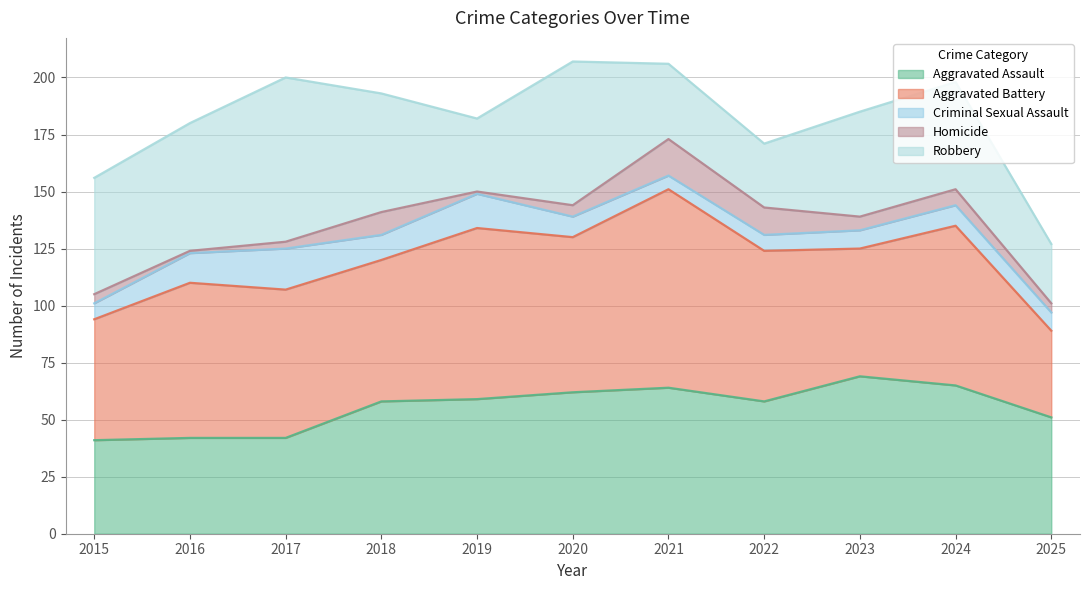

Reading left to right, transcribe all the data shown in this chart.

Aggravated Assault: 2015=41	2016=42	2017=42	2018=58	2019=59	2020=62	2021=64	2022=58	2023=69	2024=65	2025=51
Aggravated Battery: 2015=53	2016=68	2017=65	2018=62	2019=75	2020=68	2021=87	2022=66	2023=56	2024=70	2025=38
Criminal Sexual Assault: 2015=7	2016=13	2017=18	2018=11	2019=15	2020=9	2021=6	2022=7	2023=8	2024=9	2025=8
Homicide: 2015=4	2016=1	2017=3	2018=10	2019=1	2020=5	2021=16	2022=12	2023=6	2024=7	2025=4
Robbery: 2015=51	2016=56	2017=72	2018=52	2019=32	2020=63	2021=33	2022=28	2023=46	2024=47	2025=26